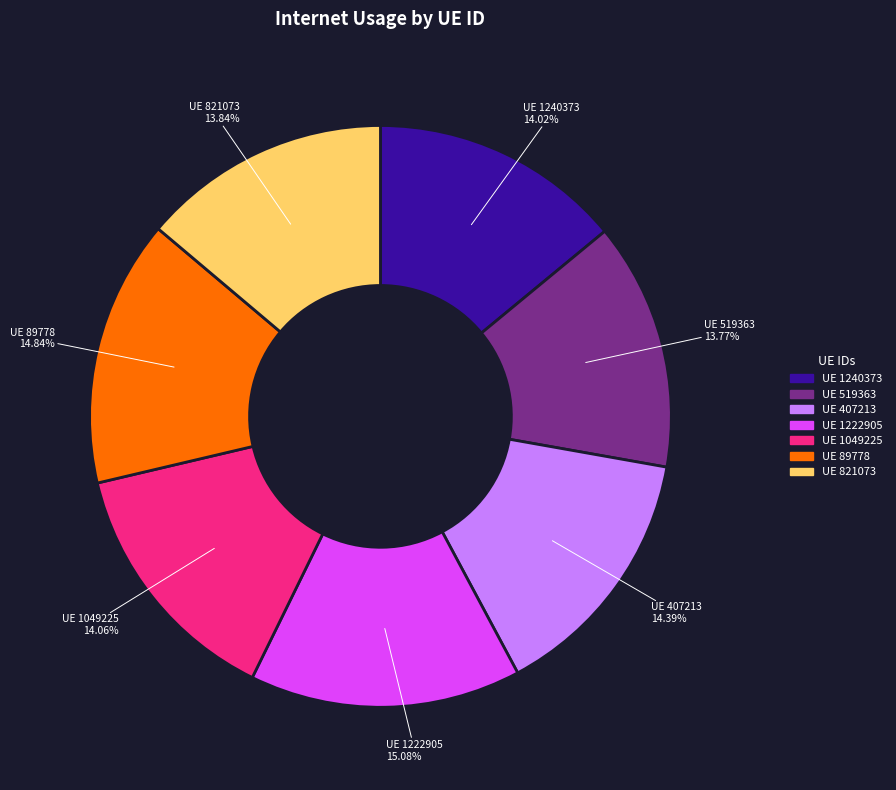

To the nearest percent, what is the average slice percentage?

14%